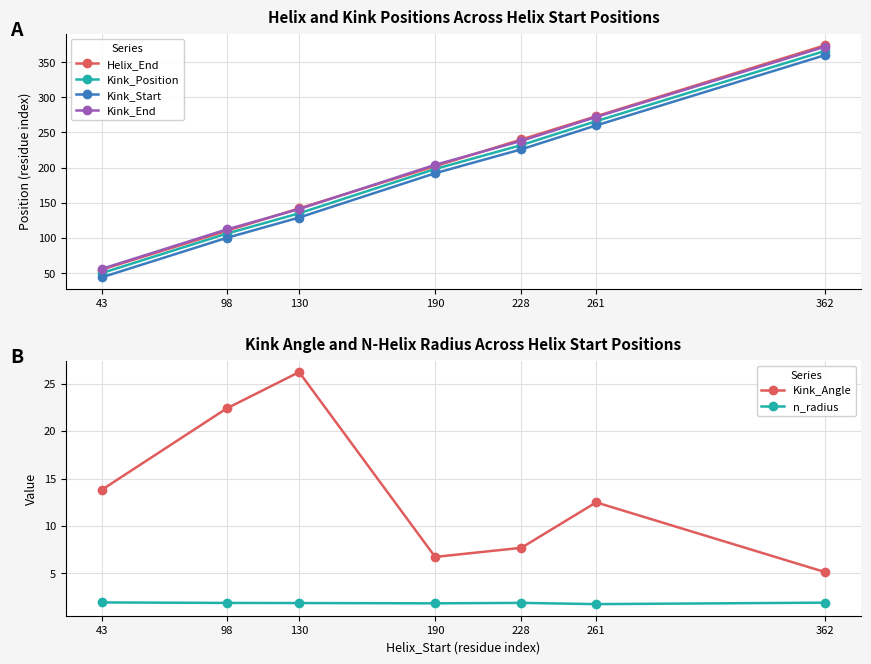

What is the maximum value for n_radius?

2.0